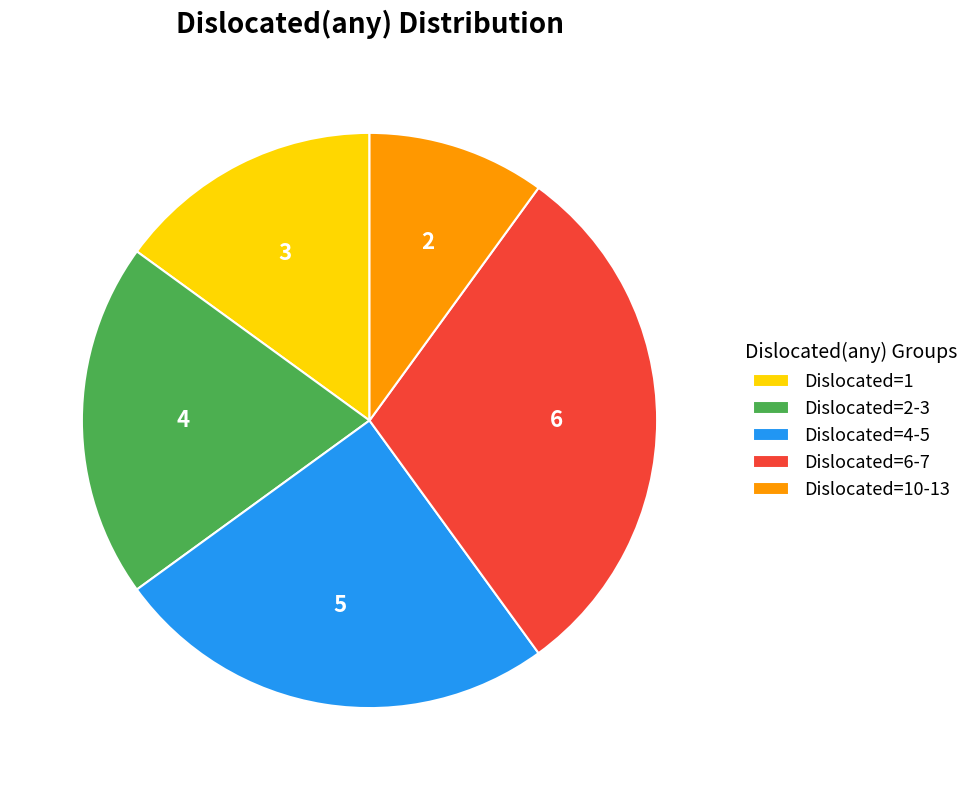

What is the largest slice in the pie chart?

Dislocated=6-7